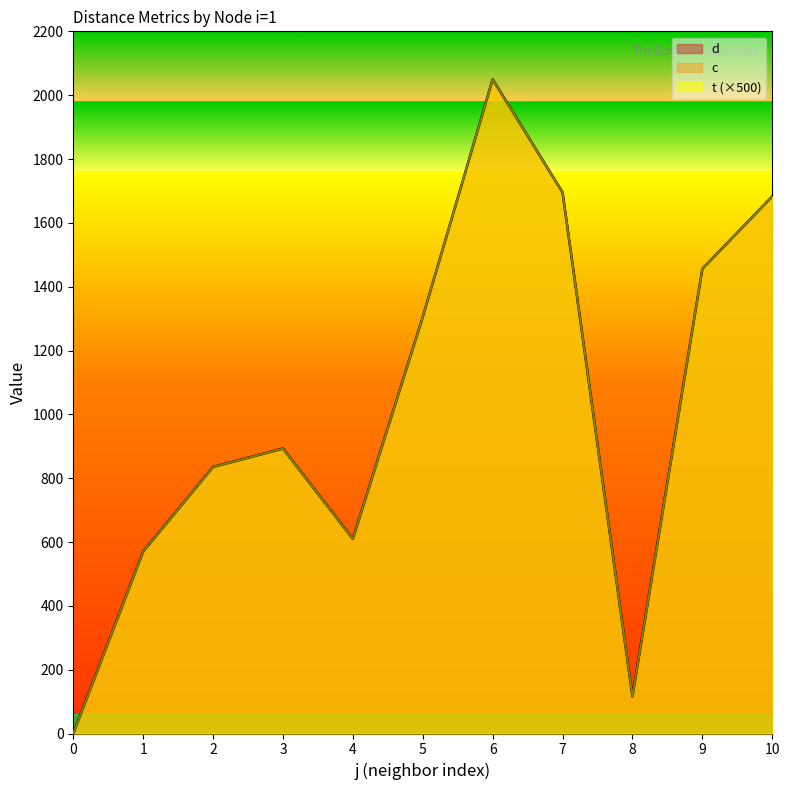

What is the average value of the d series?

1019.4